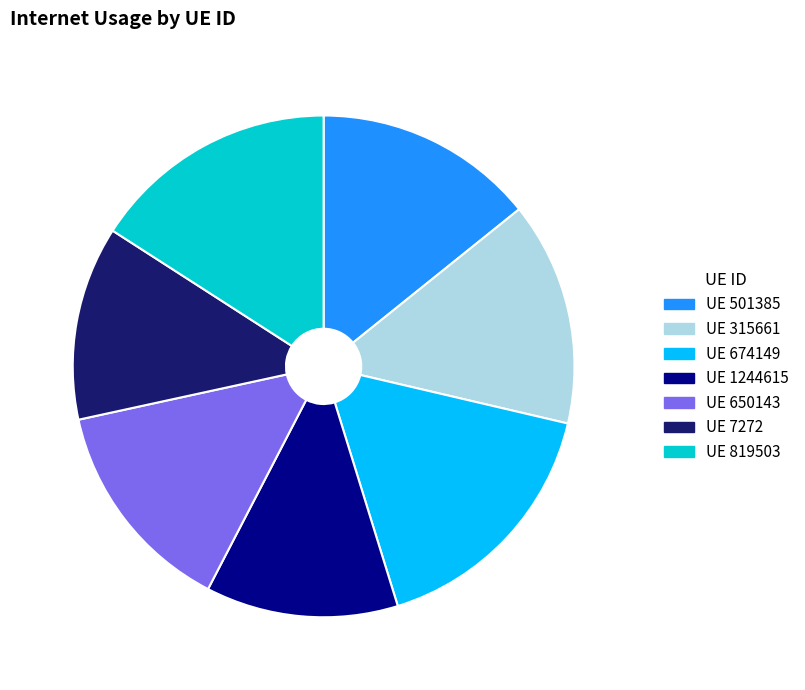

Is there any slice that represents more than half of the pie?

No